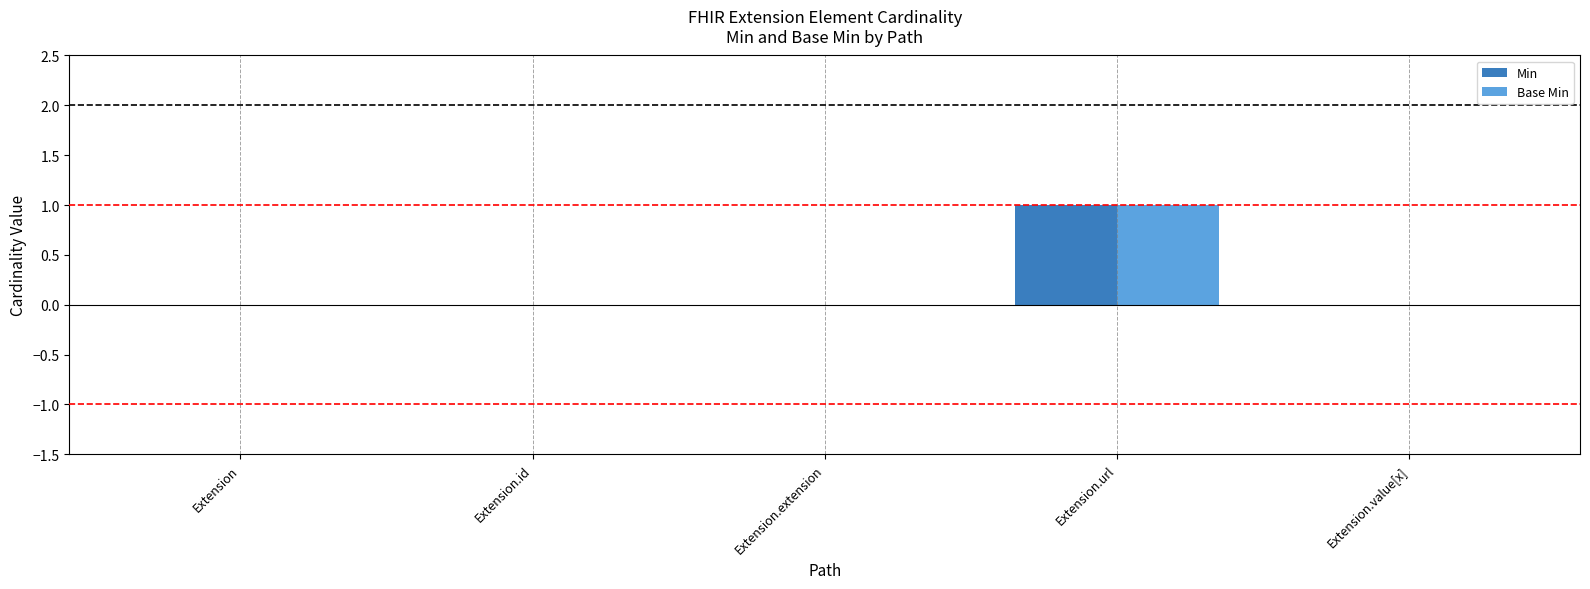

Count the number of categories in the chart.

5